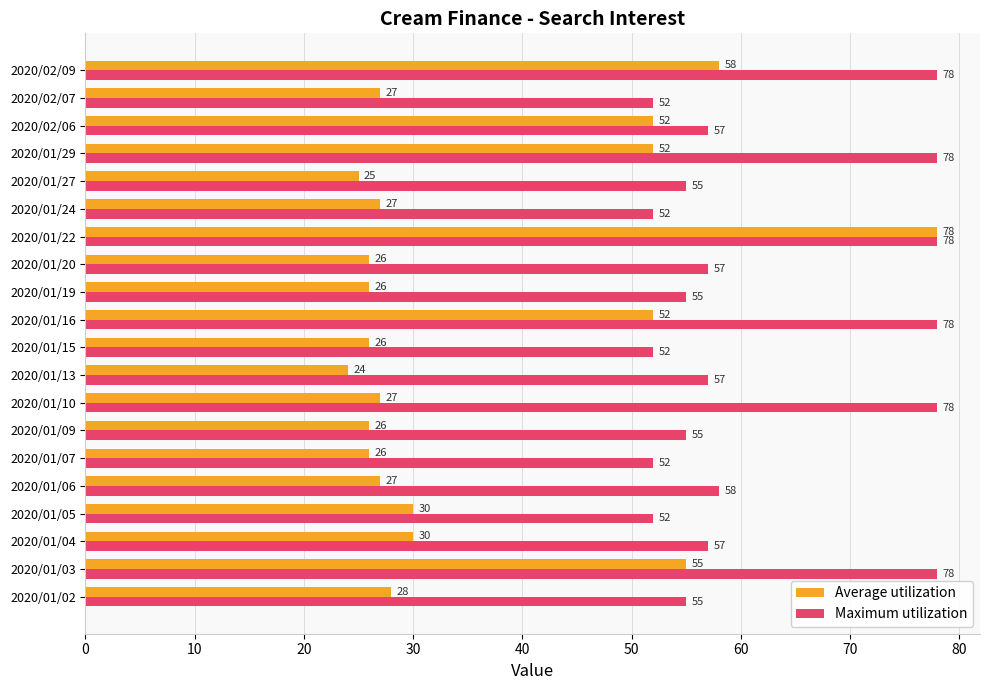

Rank the series by their average value, from highest to lowest.

Maximum utilization, Average utilization